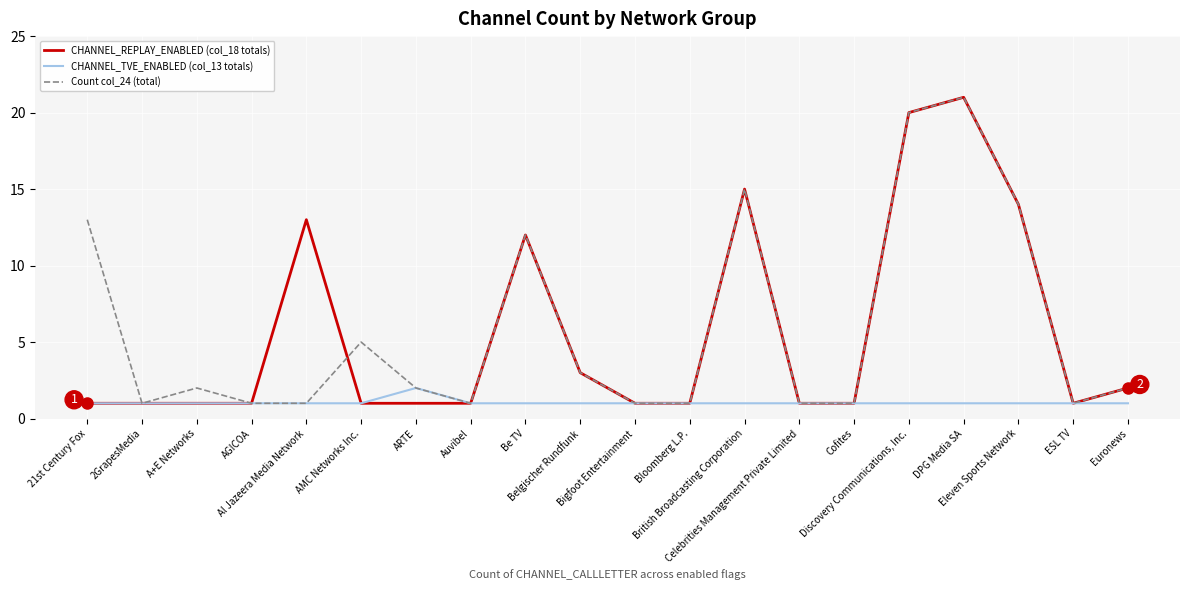

Is it true that Count col_24 (total) equals 2 at AGICOA?

False